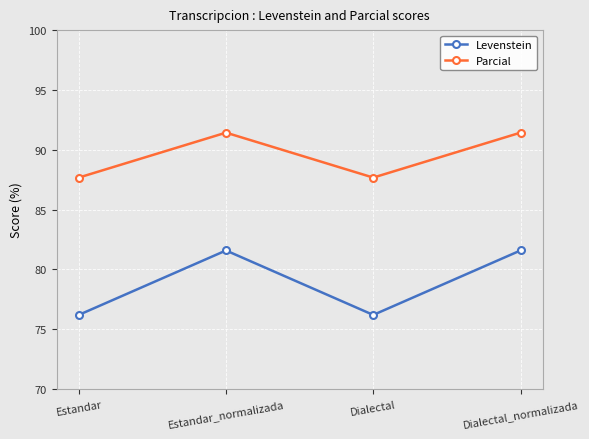

True or false: Parcial and Levenstein intersect in this chart.

False